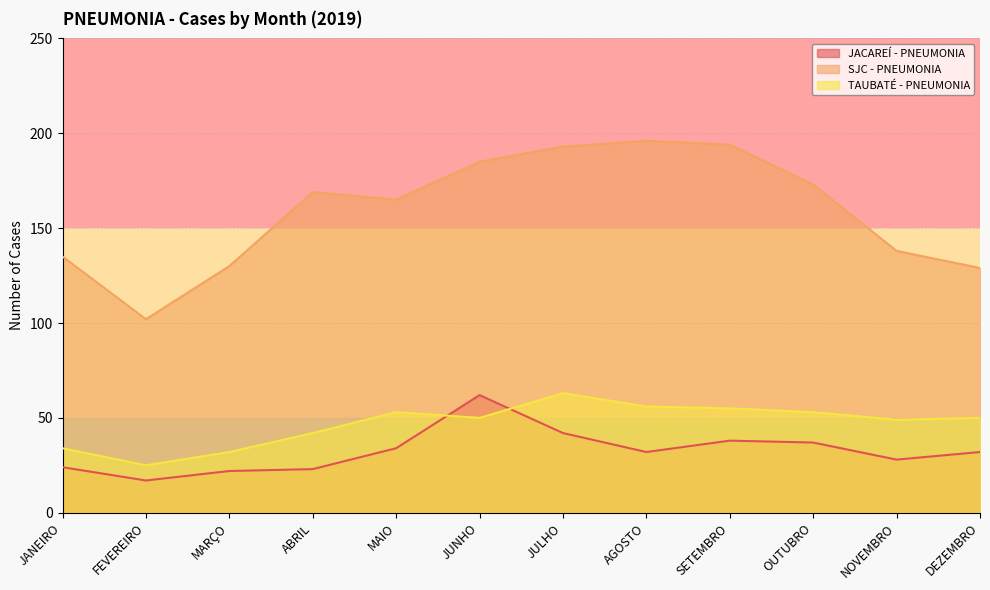

How many lines are shown in the chart?

3